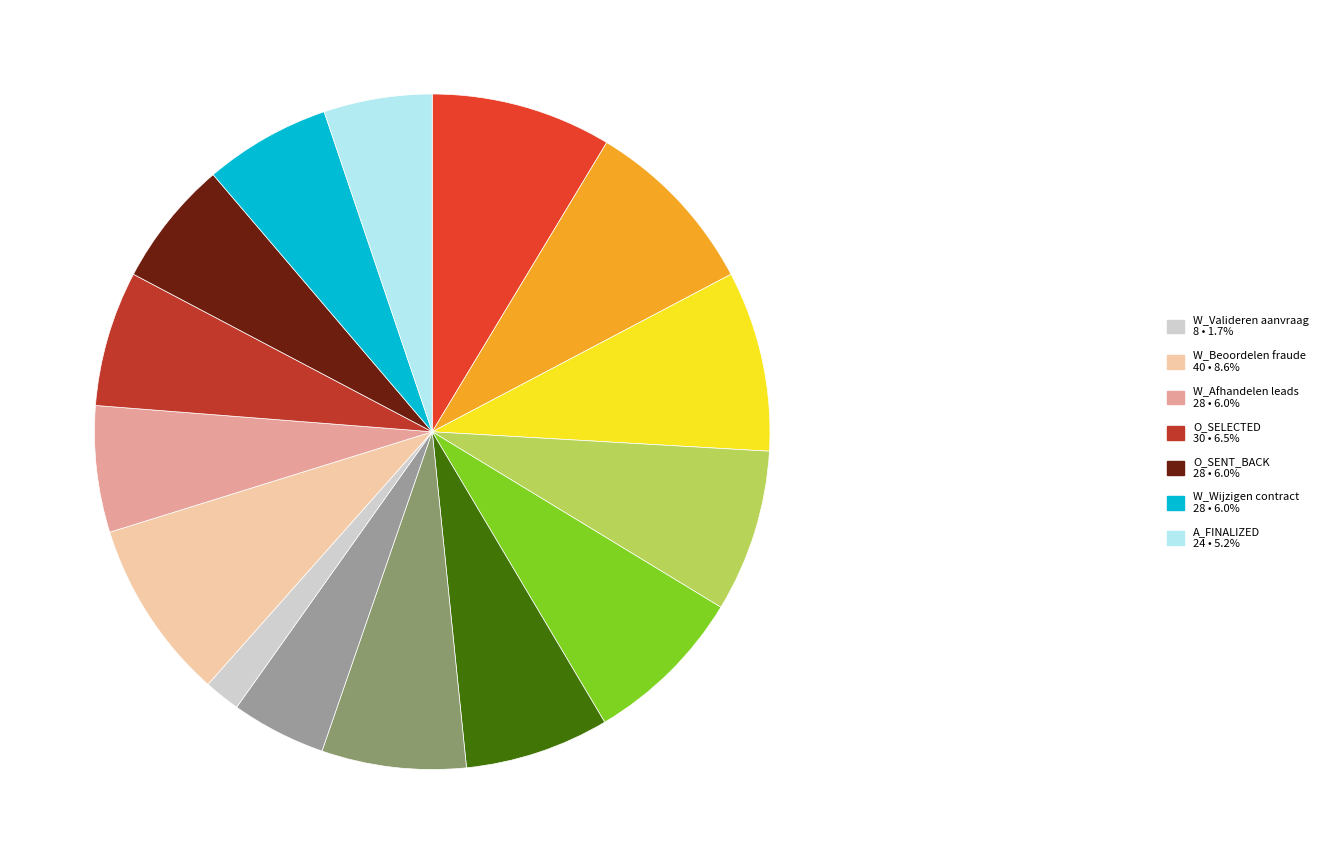

Is there a majority slice in this chart?

No